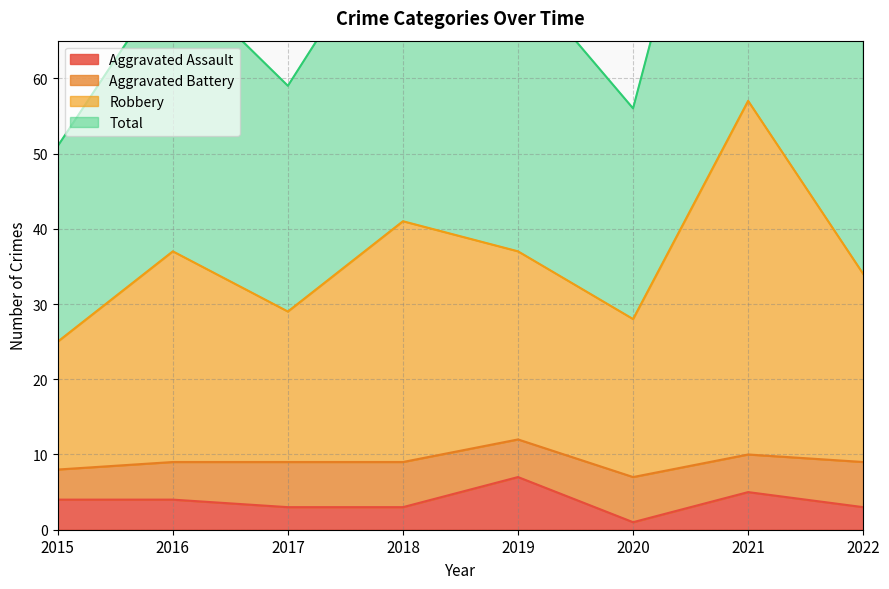

True or false: Aggravated Assault has a value of 4 at 2016.

True